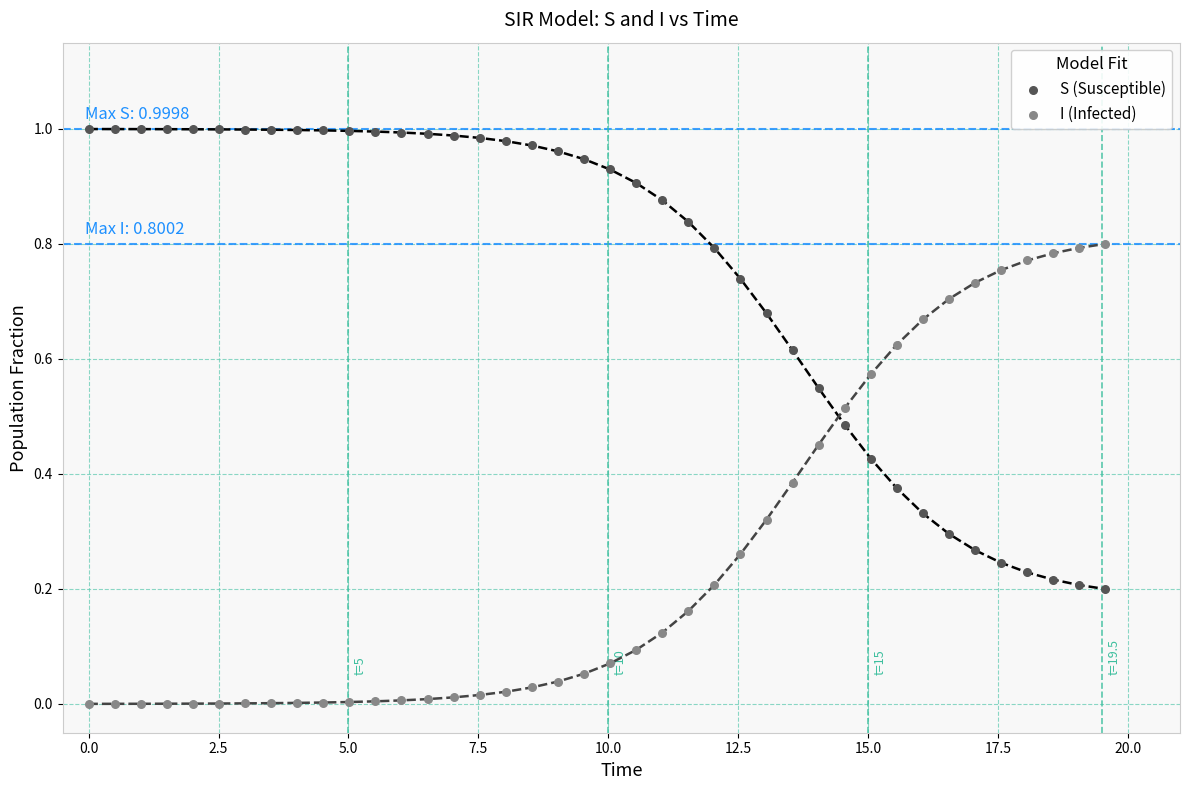

What are all the series names shown in the legend?

S (Susceptible), I (Infected)